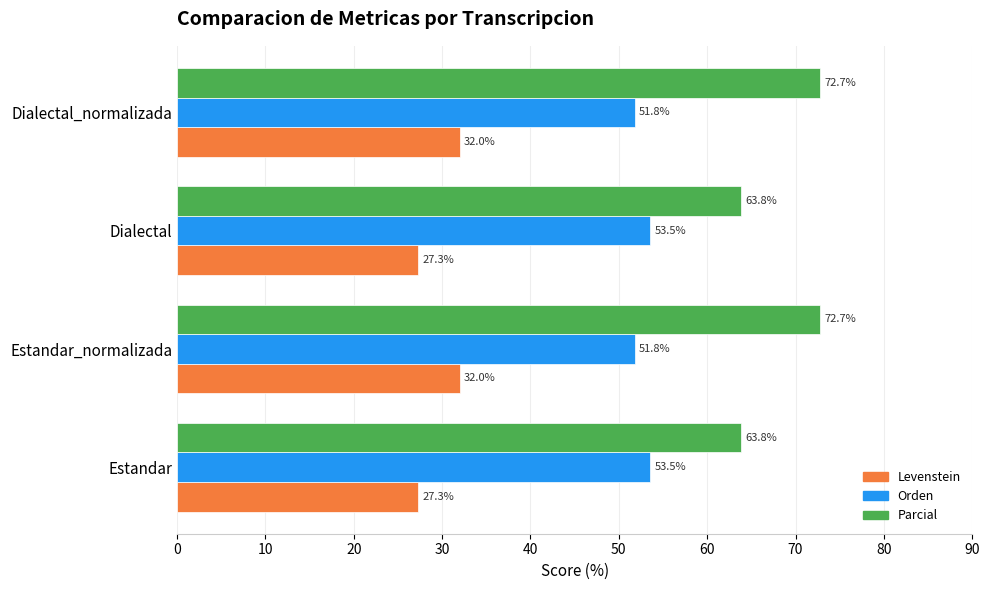

What is the average value of the Levenstein series?

29.6